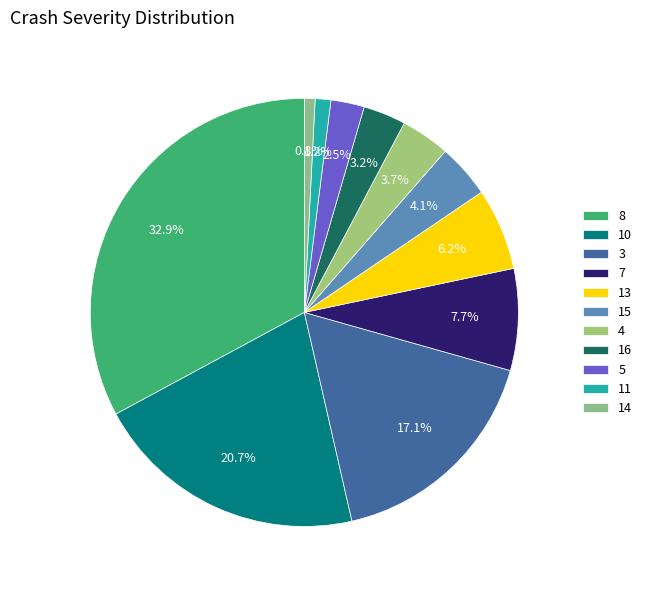

Rank the categories by value from highest to lowest.

8, 10, 3, 7, 13, 15, 4, 16, 5, 11, 14